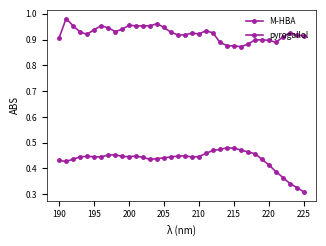

How many data points does each series have?

36